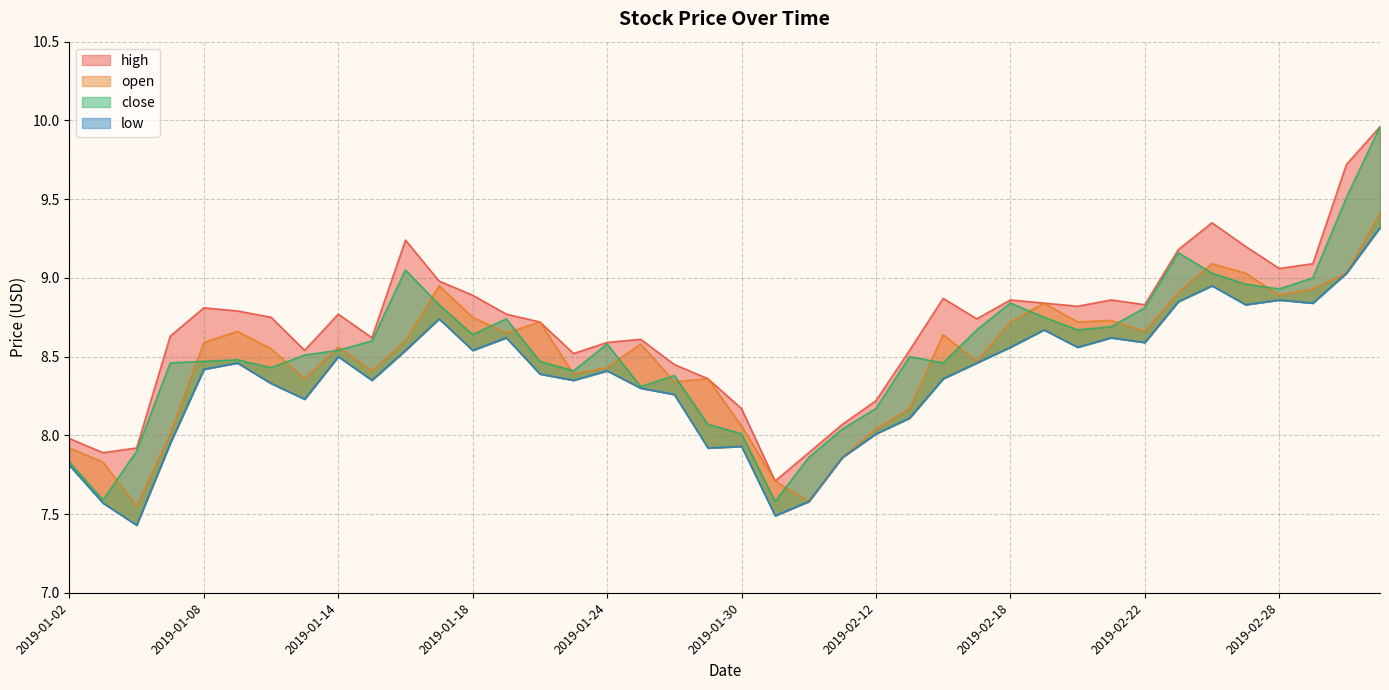

The close series shows 8.1 at 2019-01-29. True or false?

True